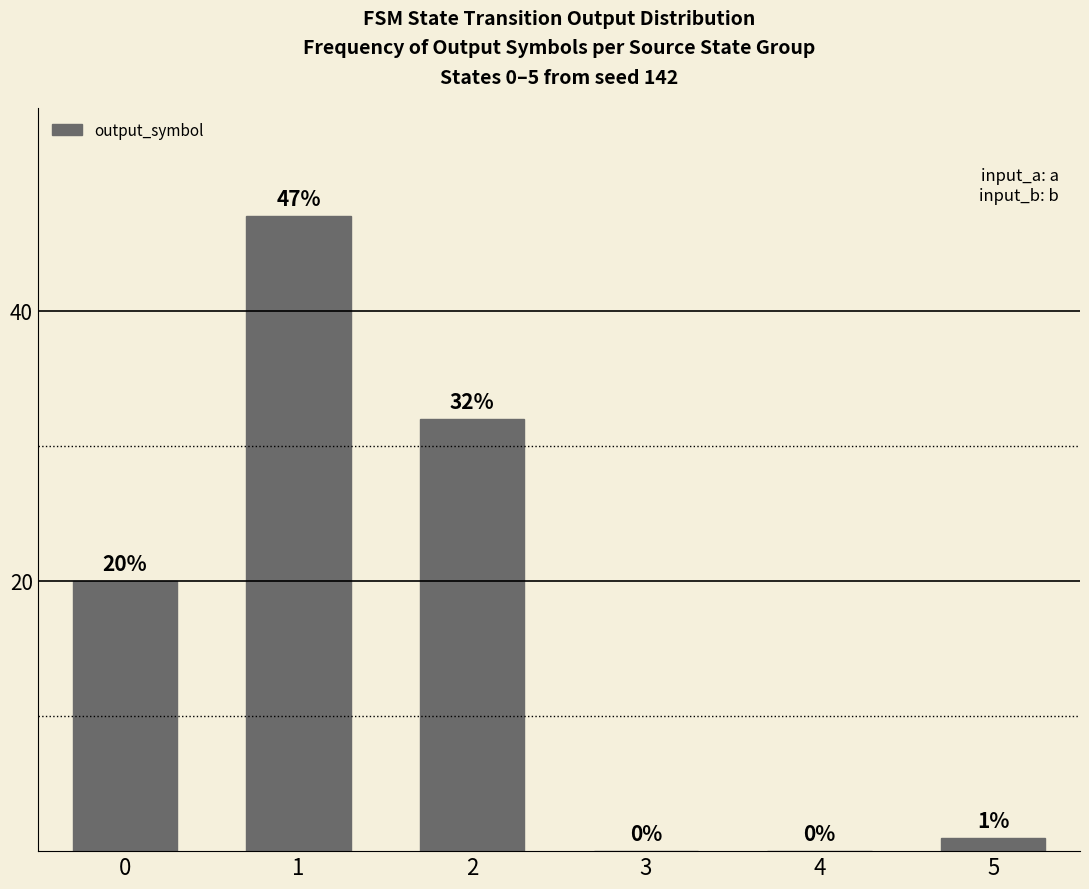

What is the sum of all values?

100